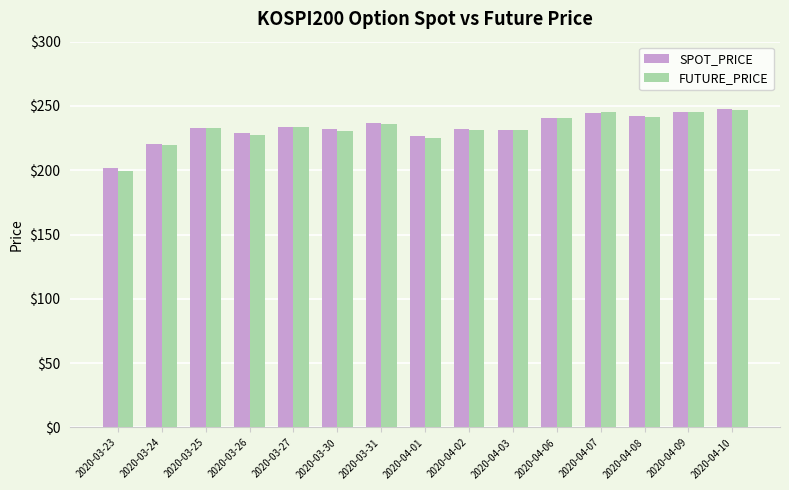

Count the number of data series in this chart.

2